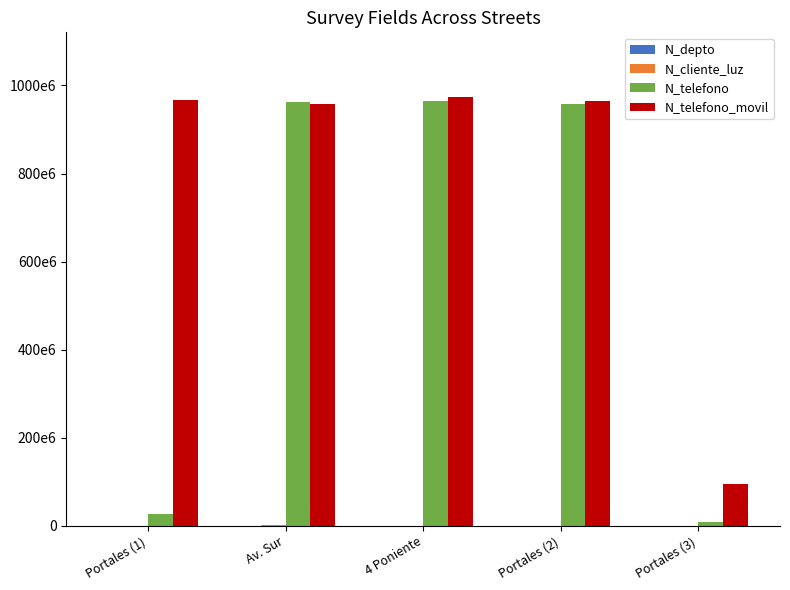

Reading right to left, extract all data points from this chart.

N_depto: 2800	1523	630	1508	2608
N_cliente_luz: 521566	258663	324732	2586314	268734
N_telefono: 9456798	958714336	964782014	963258714	26782635
N_telefono_movil: 94564654	965423133	974523233	957412235	967500475